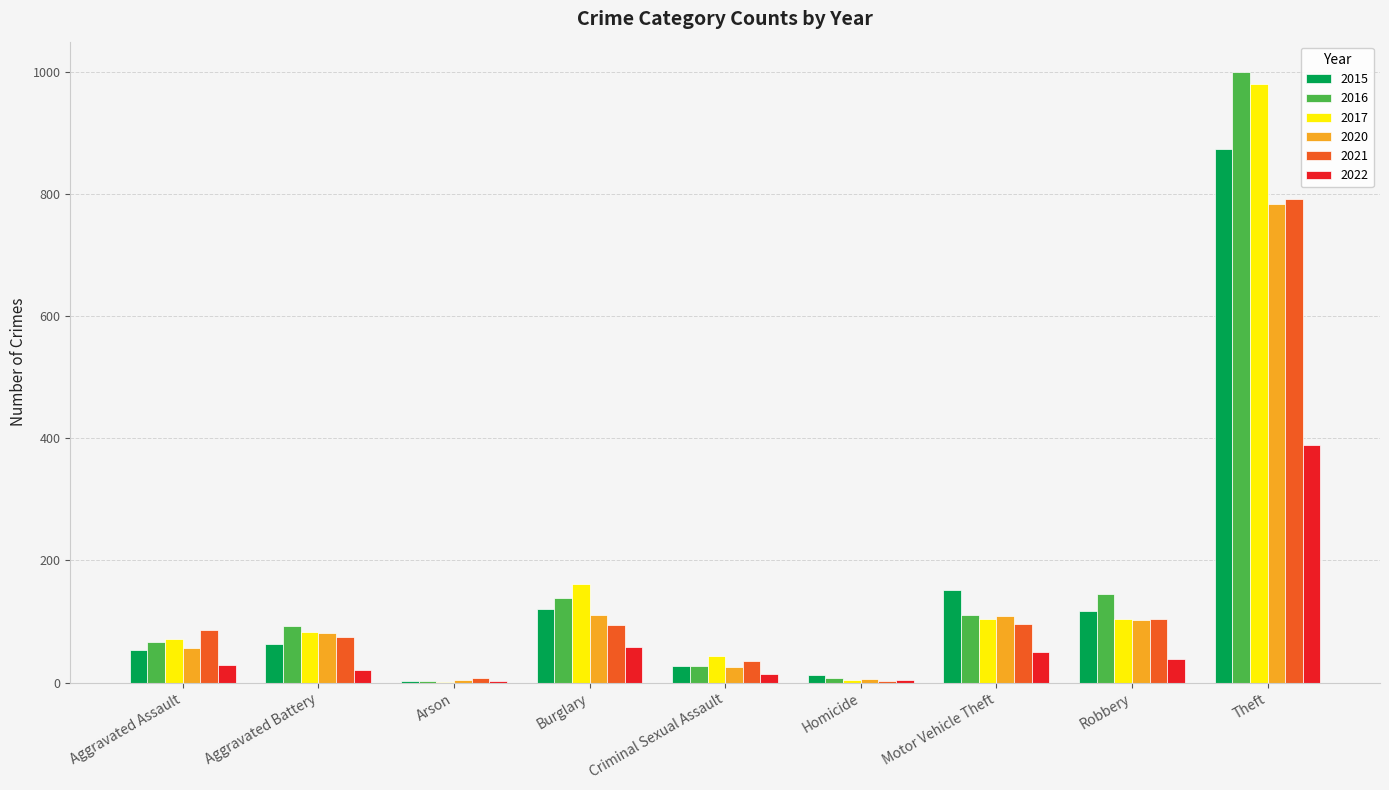

What is the sum of the 2020 values at Burglary and Robbery?

212